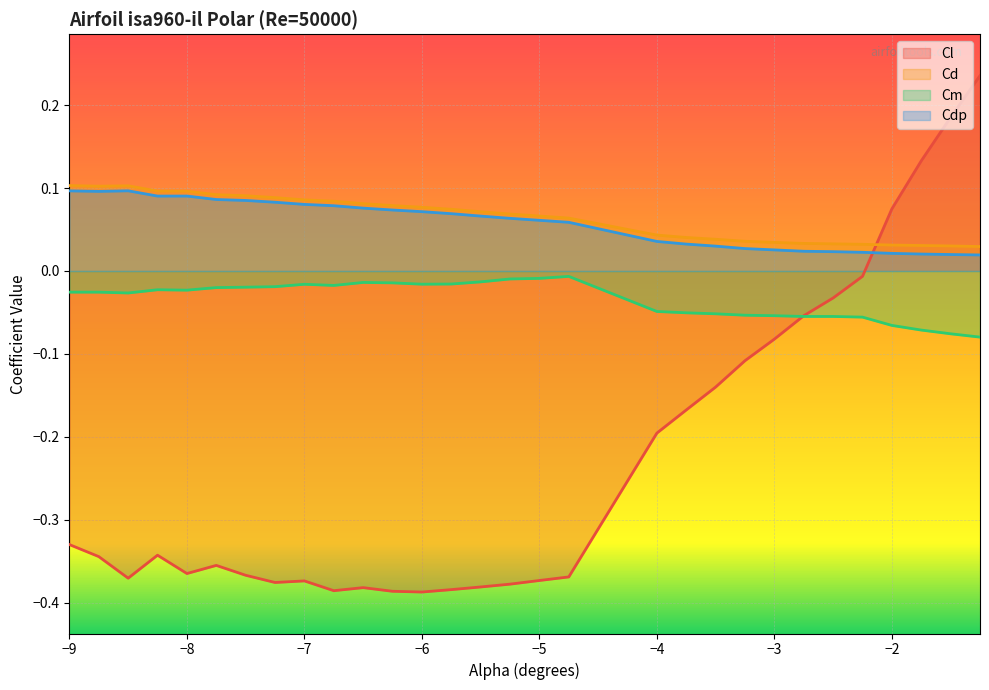

What is the greatest value displayed?

0.2